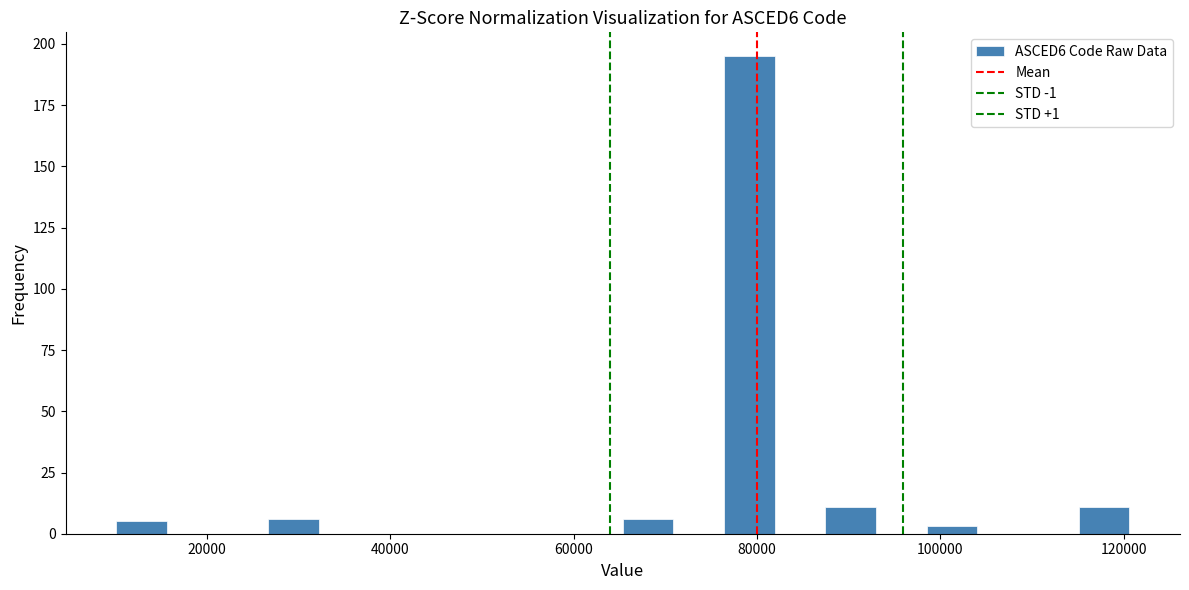

Around what value on the x-axis is the tallest bar? Give the approximate position of its centre, as read against the axis.

80000